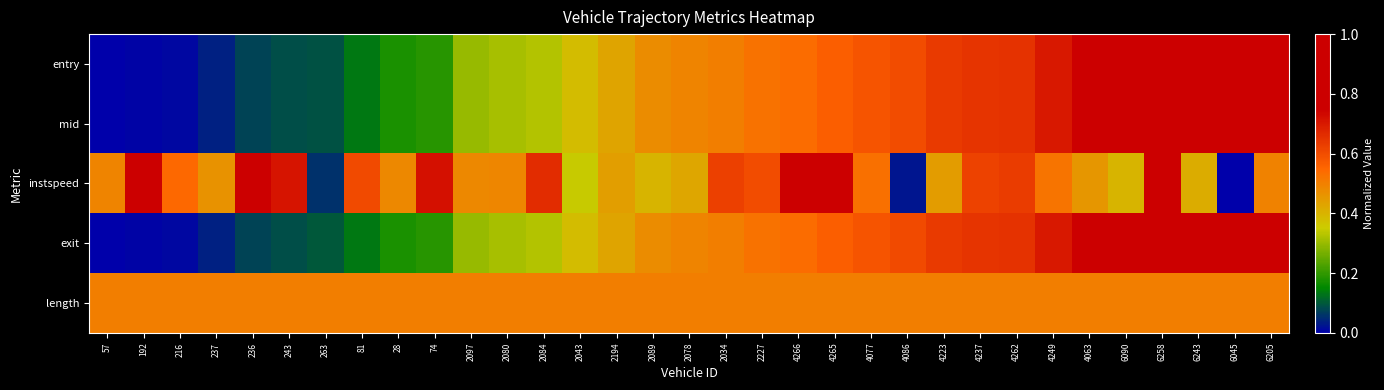

Rank the series at 2034 from highest to lowest value.

instspeed, exit, entry, mid, length